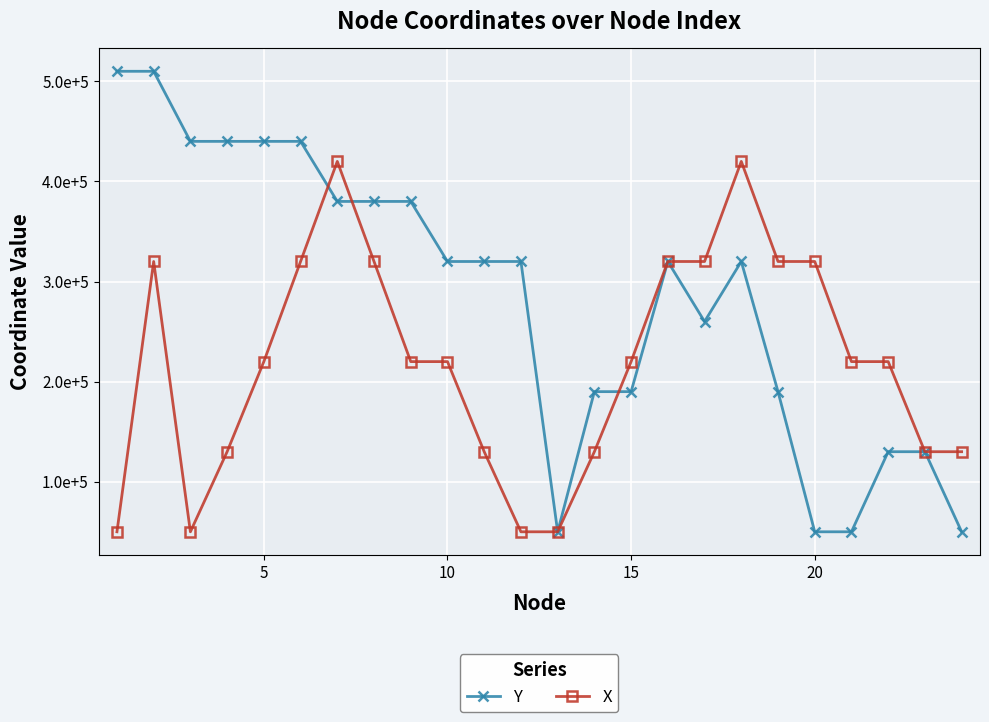

What are all the series names shown in the legend?

Y, X